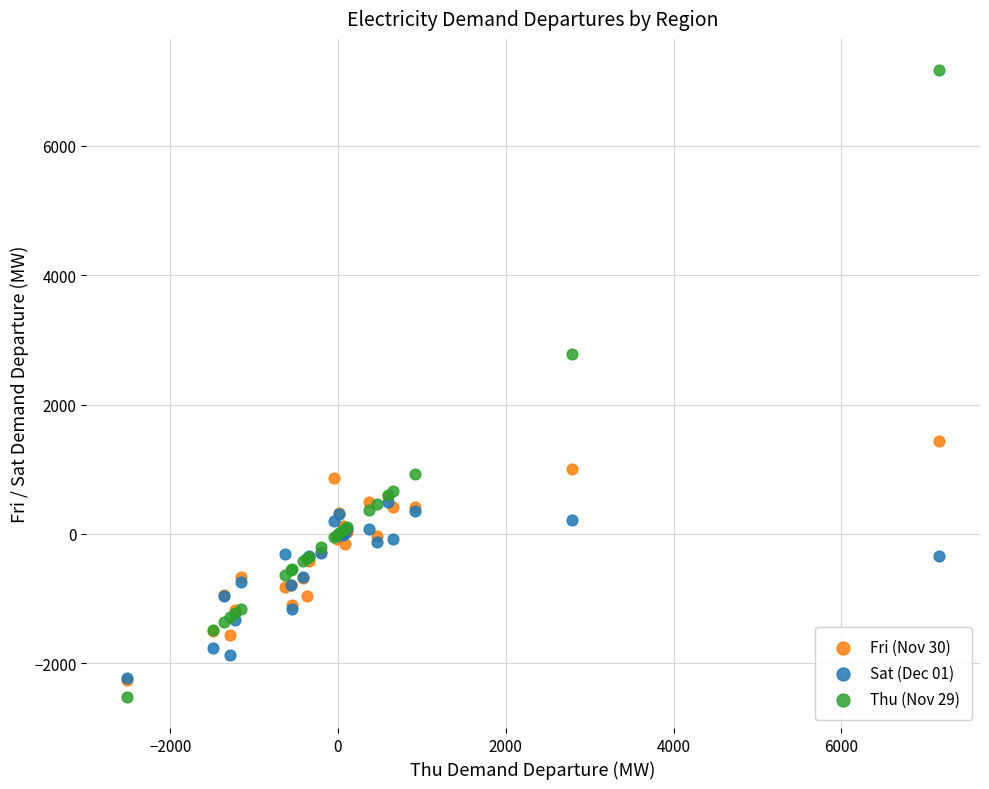

Which series reaches the maximum Y coordinate?

Thu (Nov 29)